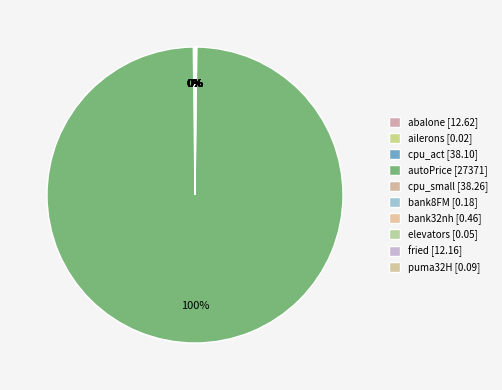

Which category has the smallest portion of the pie?

ailerons